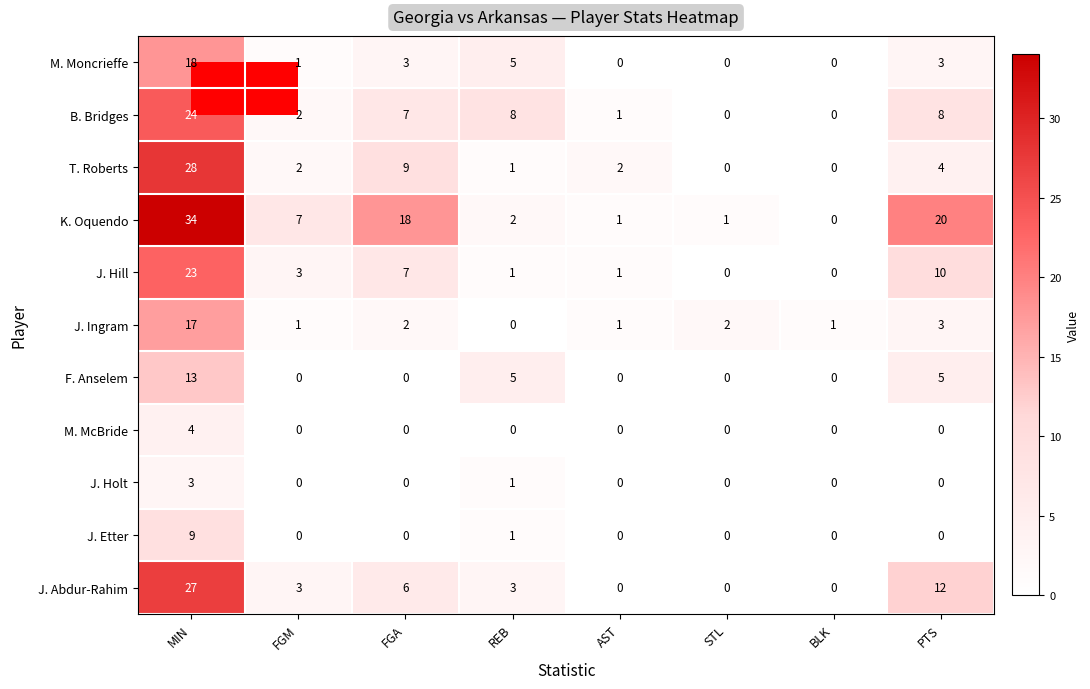

Between REB and BLK, which series saw the biggest shift?

B. Bridges